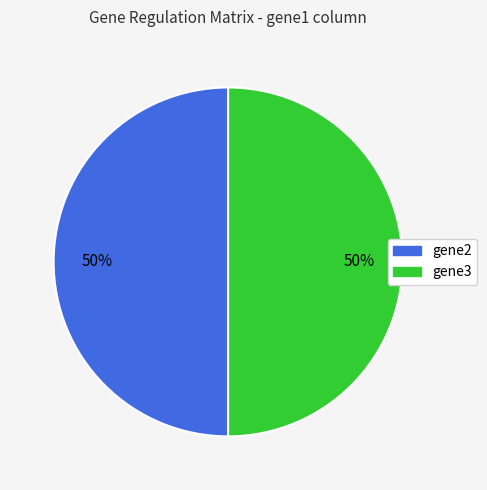

To the nearest percent, what is the average slice percentage?

50%